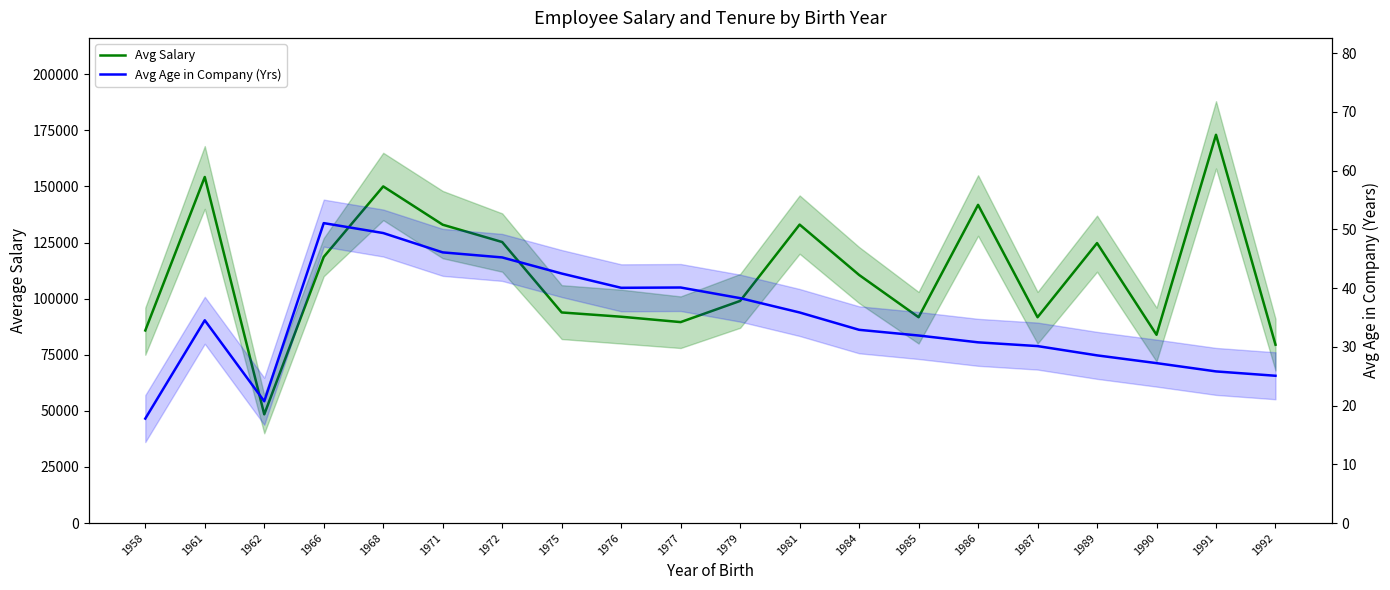

How many data points in Avg Salary are above 110562?

9